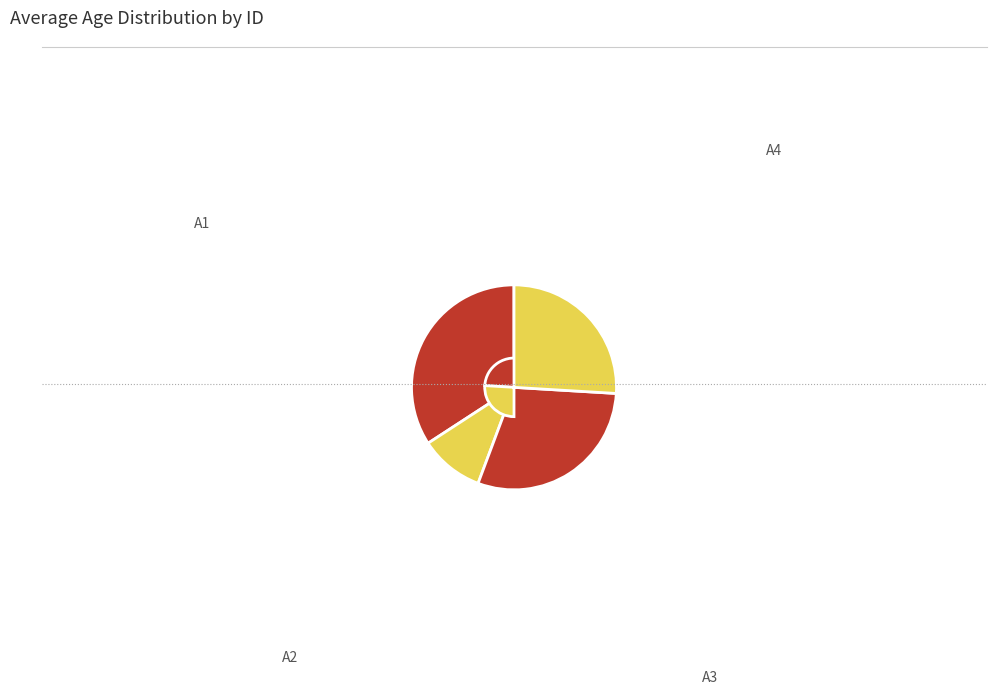

Which has a higher value, A1 or A3?

A1